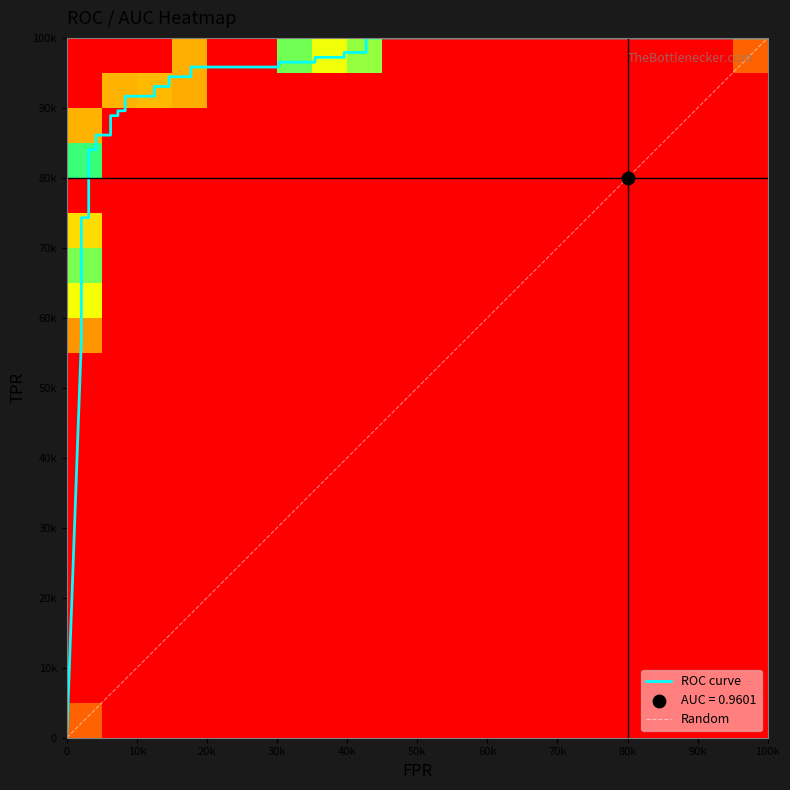

How many data points does each series have?

36